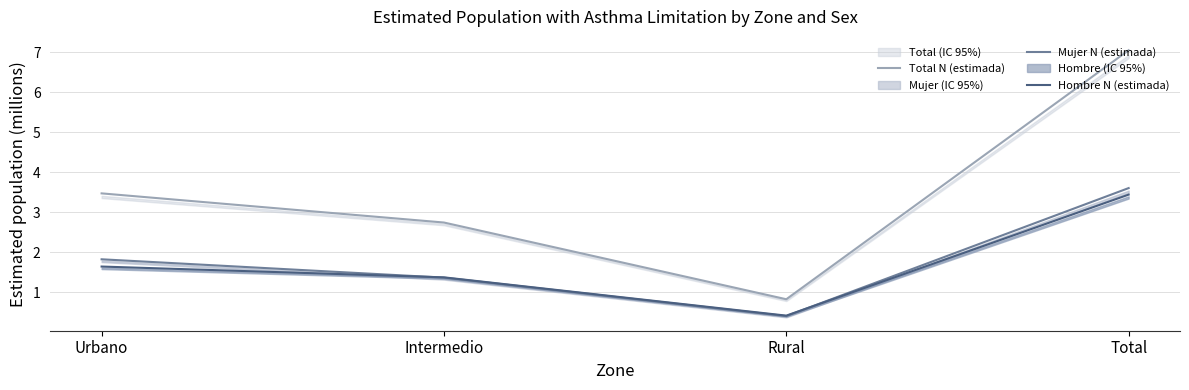

The Mujer N (estimada) series shows 3.6 at Total. True or false?

True